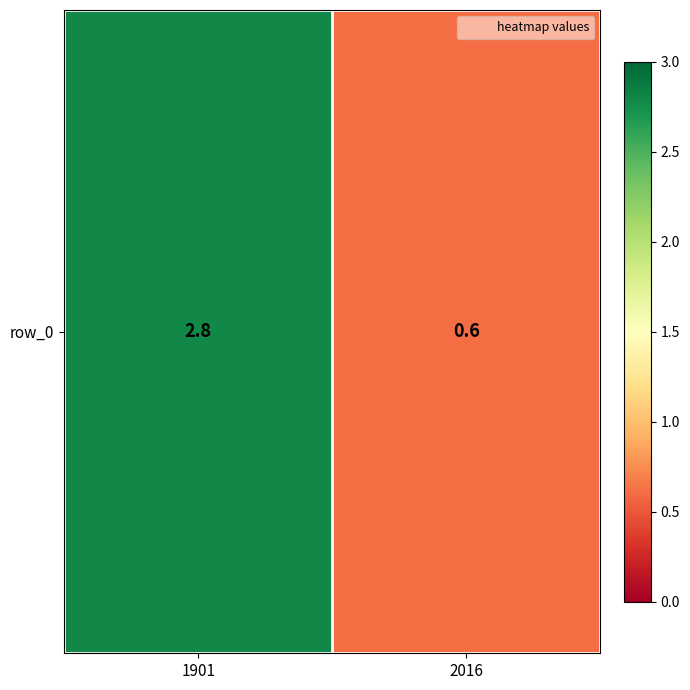

How many values are between 0 and 2?

1